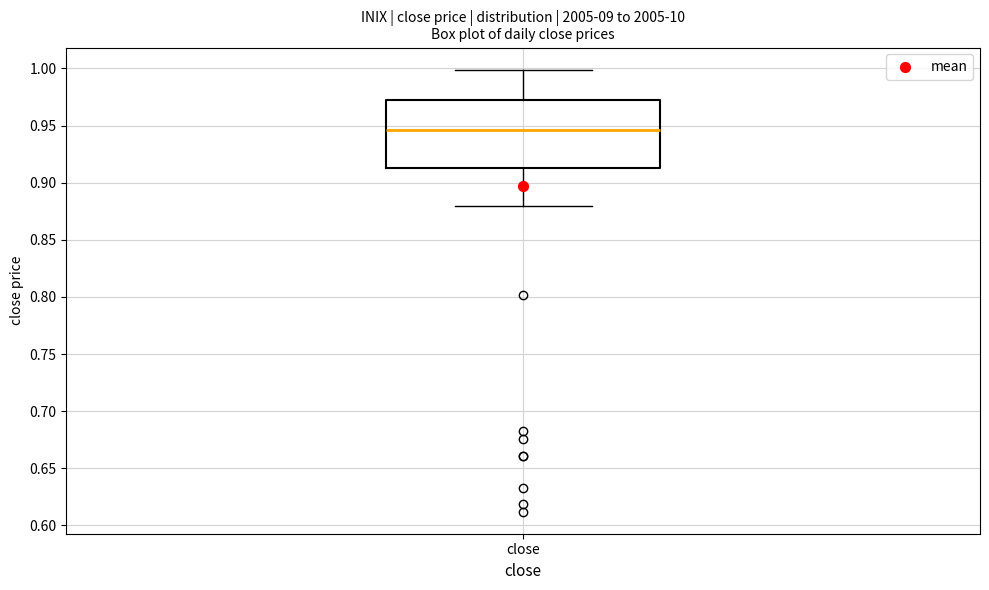

Where does the median line of the box for close sit on the y-axis? The values are not printed on the chart, so give them approximately, as read against the axis.

0.945